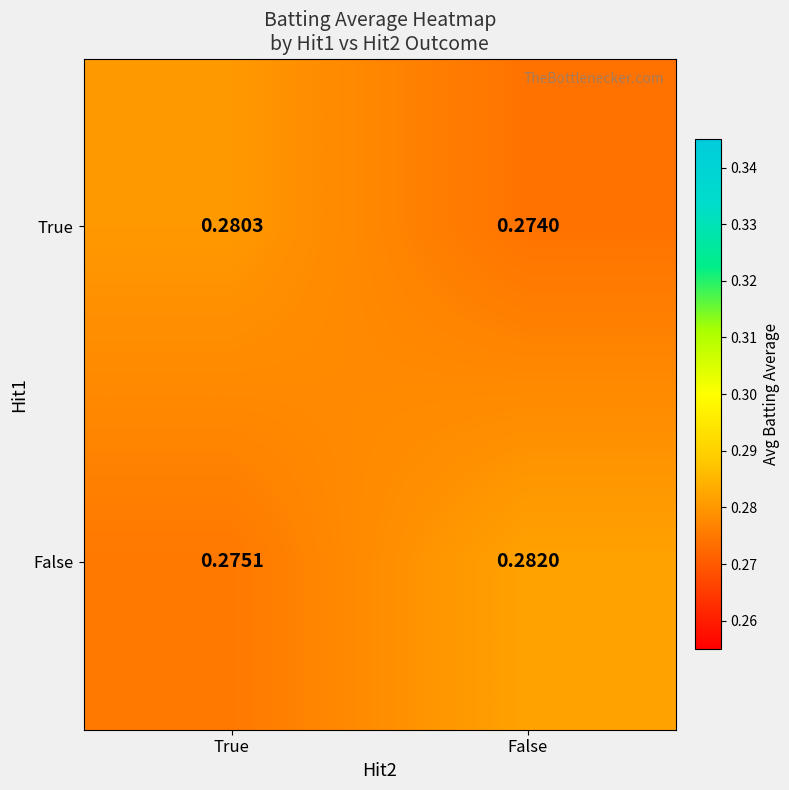

List the series in order of their peak value, lowest first.

True, False